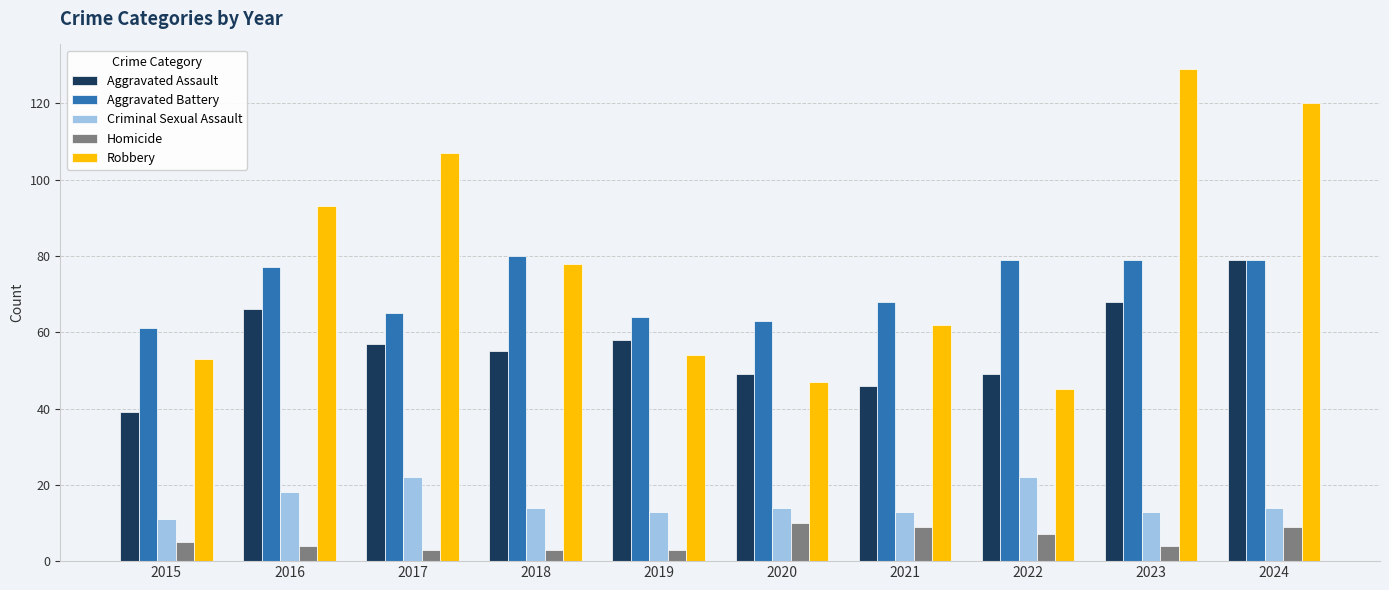

True or false: Robbery has a value of 48 at 2023.

False